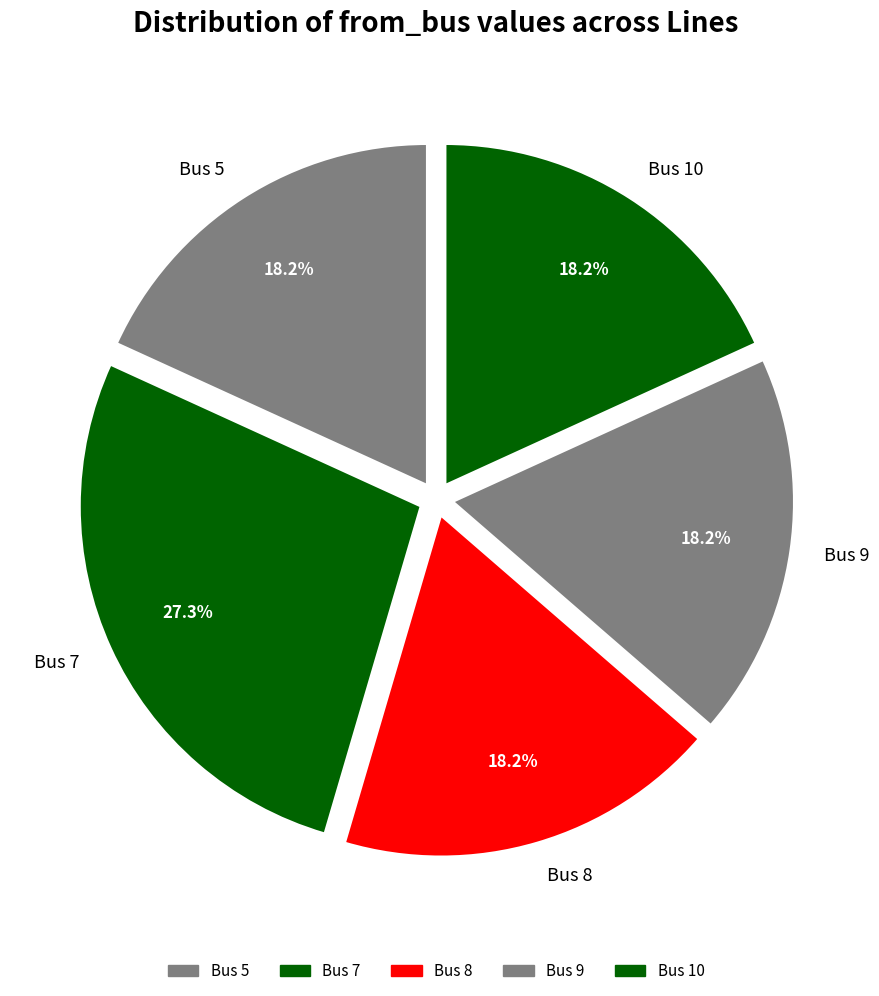

What is the largest slice in the pie chart?

Bus 7